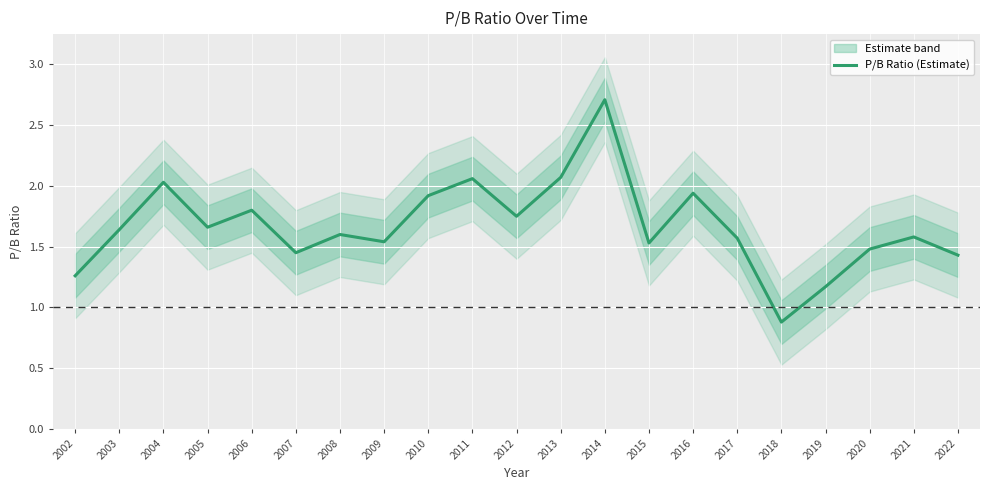

What is the change in value from 2005 to 2011?

+0.4